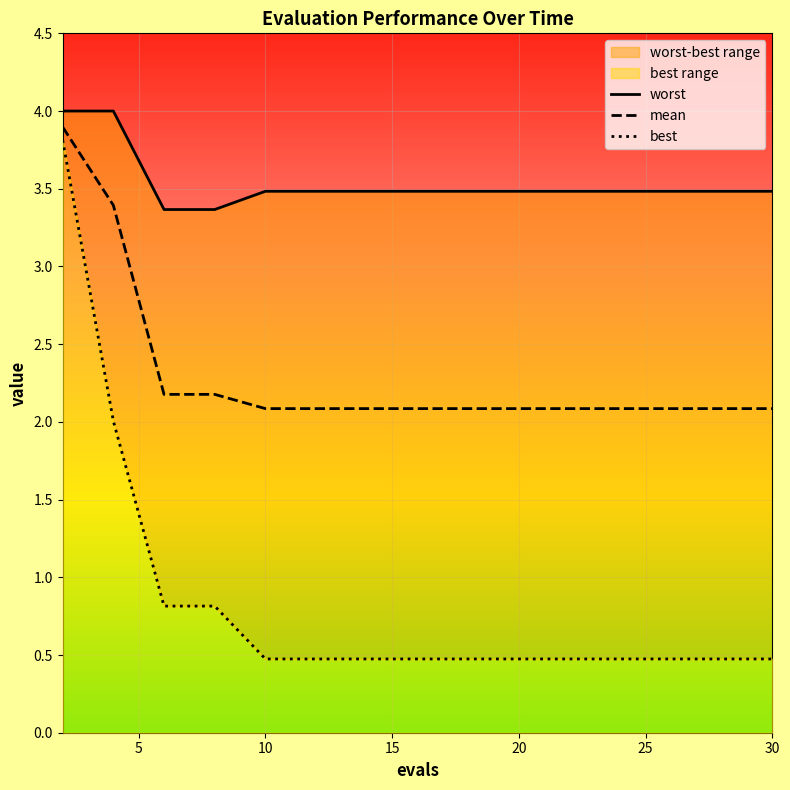

What is the value of the worst point at the 7th from the left?

3.5